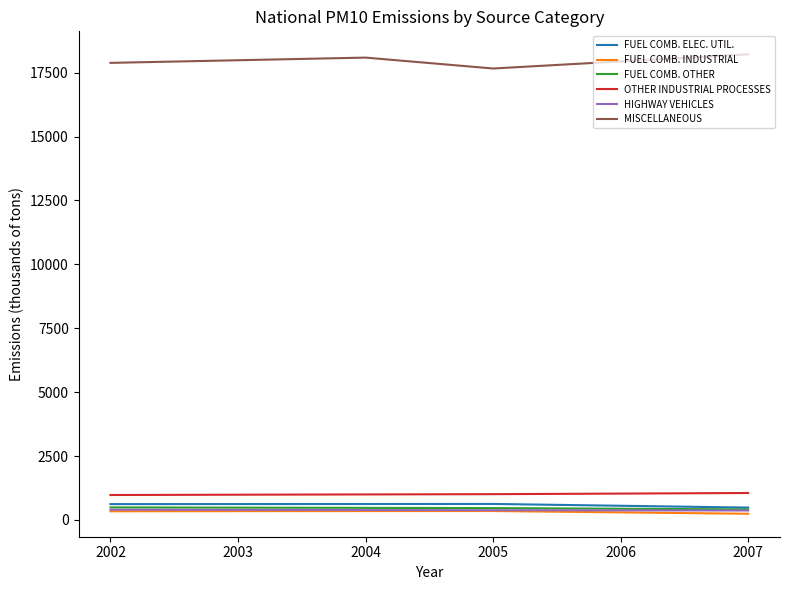

Where does the OTHER INDUSTRIAL PROCESSES series first go above 1009?

2005